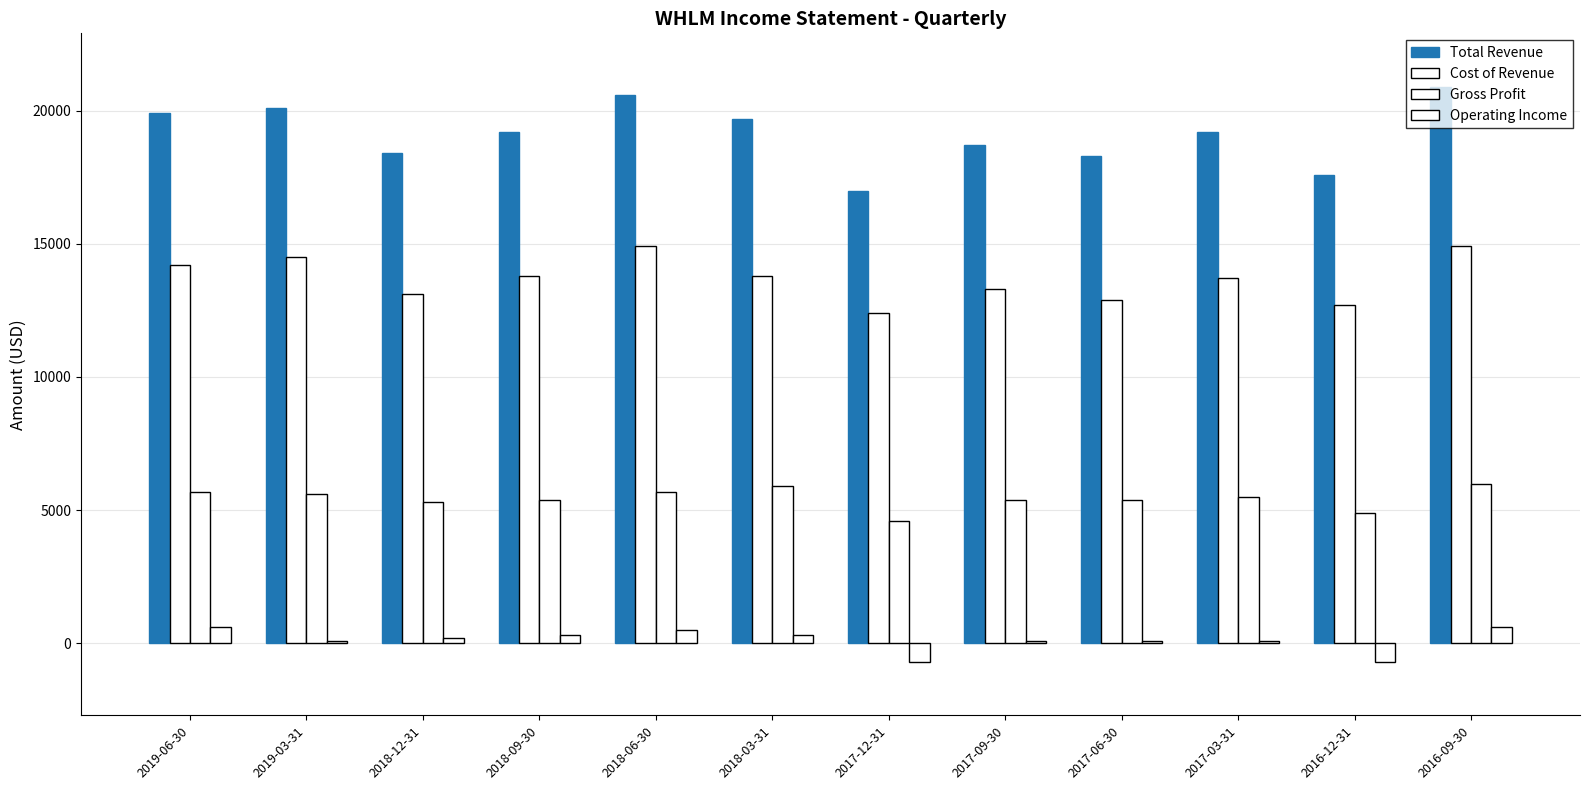

How many values in the Operating Income series are below 200?

6